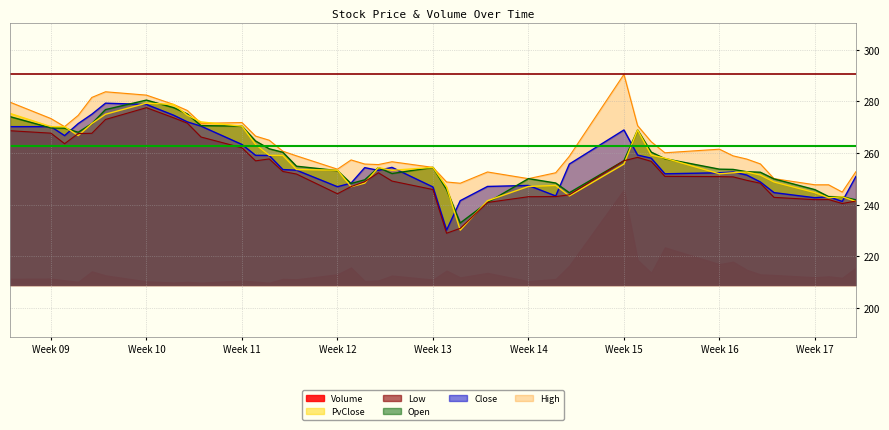

How many interior local peaks does the Low series have?

5